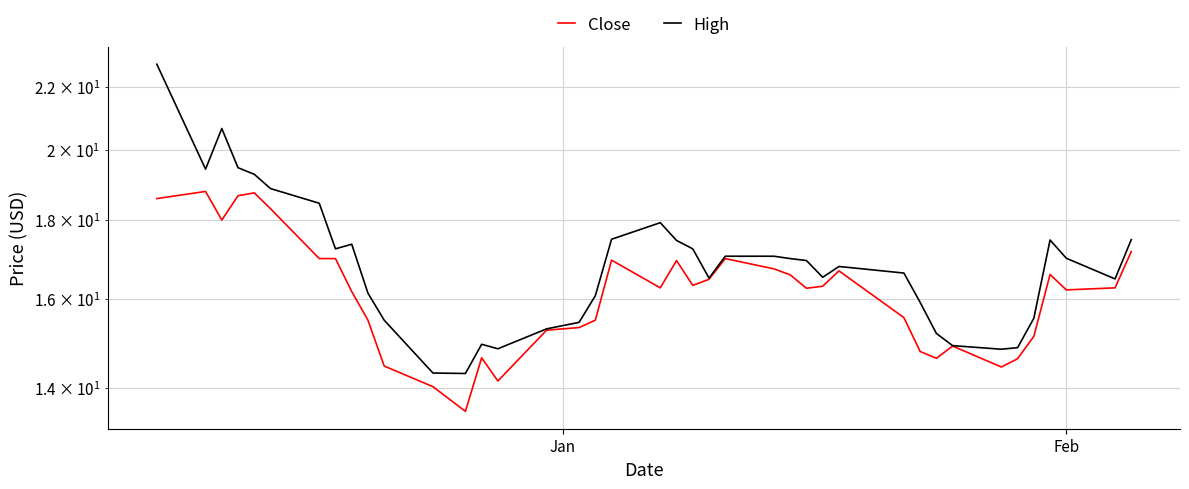

Reading right to left, transcribe all the data shown in this chart.

Close: 17.2	16.3	16.2	16.6	15.1	14.6	14.4	14.9	14.6	14.8	15.6	16.7	16.3	16.3	16.6	16.7	17.0	16.5	16.3	17.0	16.3	17.0	15.5	15.3	15.3	14.2	14.7	13.5	14.0	14.5	15.5	16.2	17.0	17.0	18.3	18.8	18.7	18.0	18.8	18.6
High: 17.5	16.5	17.0	17.5	15.5	14.9	14.8	14.9	15.2	15.9	16.6	16.8	16.5	17.0	17.0	17.1	17.1	16.5	17.2	17.5	17.9	17.5	16.1	15.4	15.3	14.8	14.9	14.3	14.3	15.5	16.1	17.4	17.2	18.5	18.9	19.3	19.5	20.7	19.4	22.8